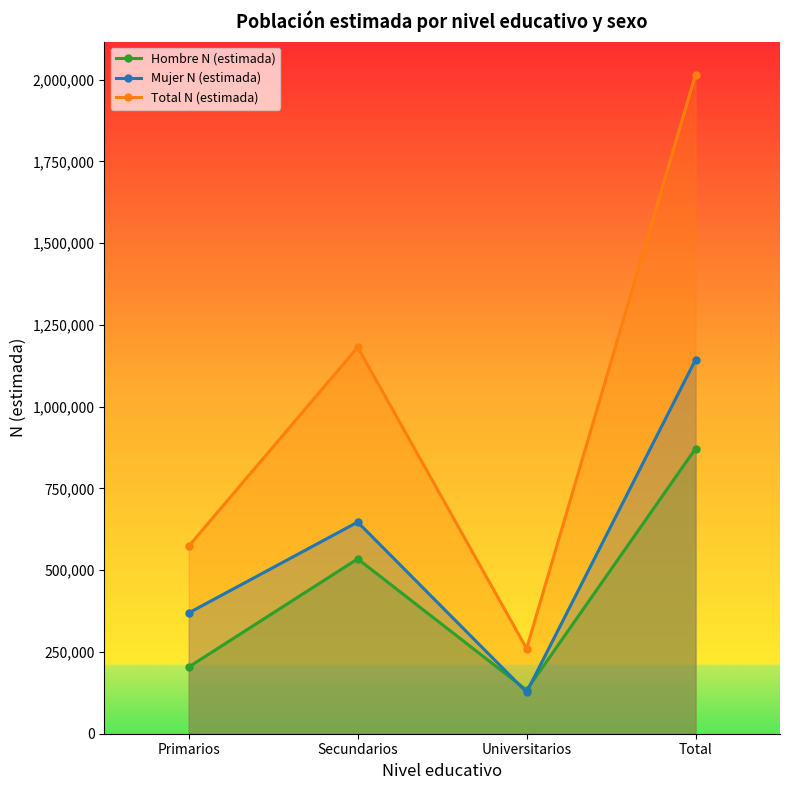

Which category has the highest value across all series?

Total